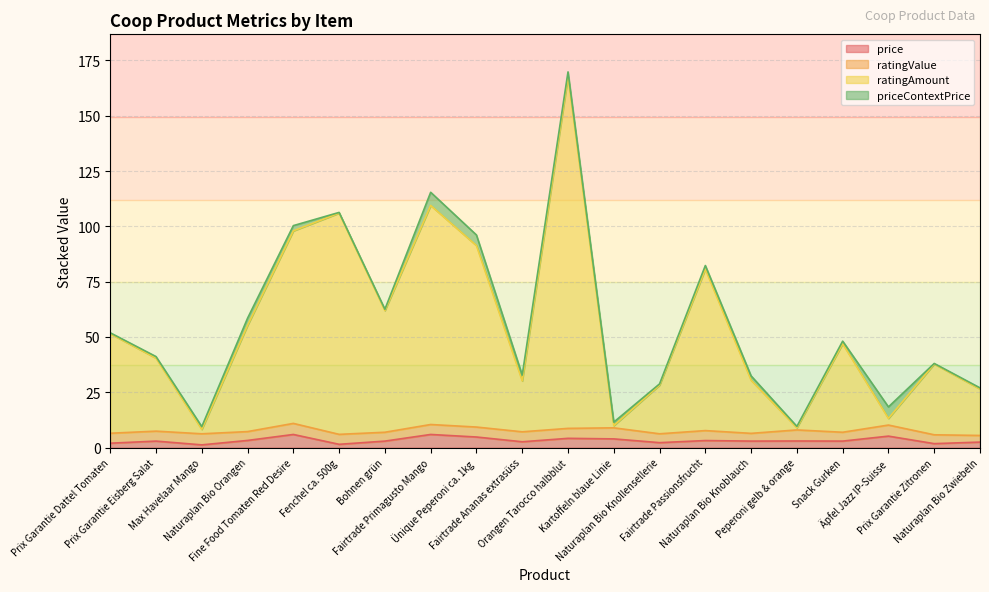

Which series changed the most between Orangen Tarocco halbblut and Naturaplan Bio Knollensellerie?

ratingAmount